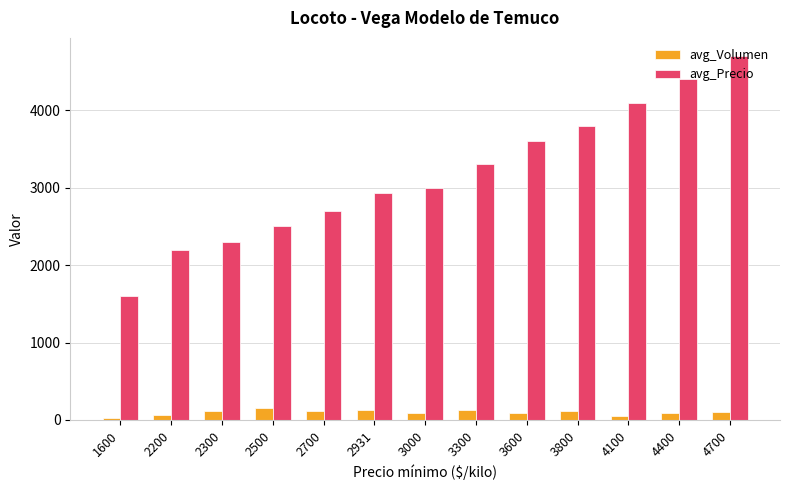

Does the chart contain any negative values?

No